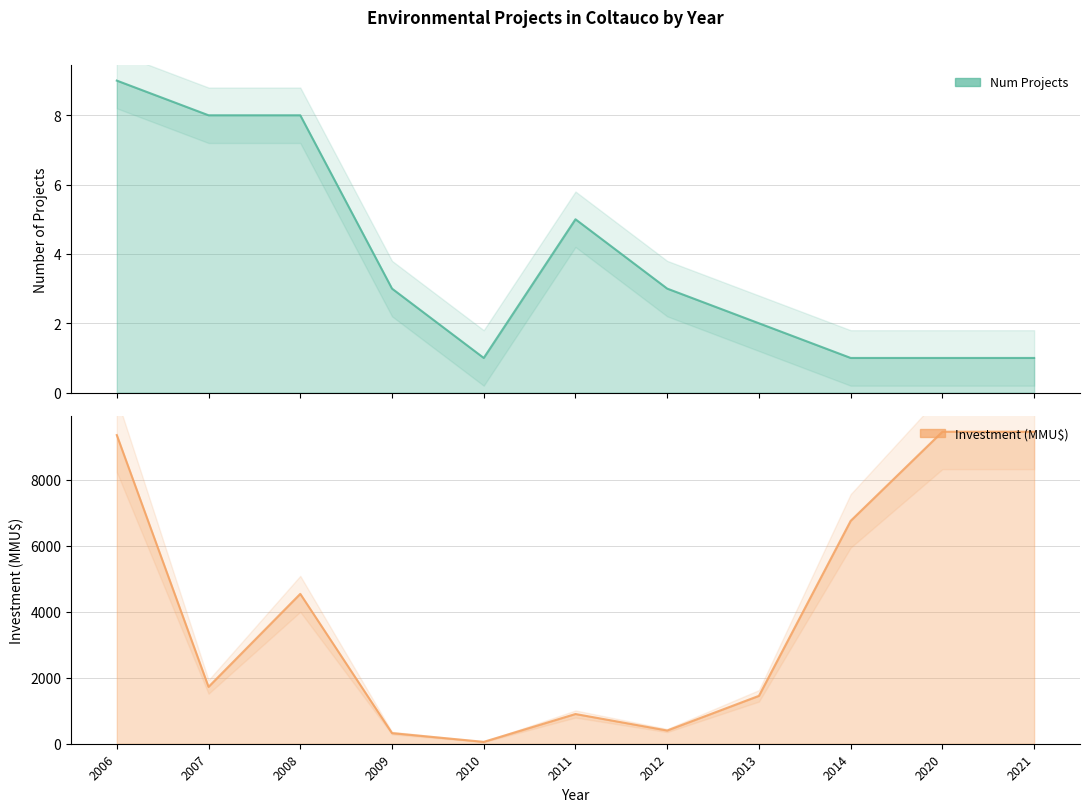

How many data points in Inversion (MMU$) are less than 1722?

5